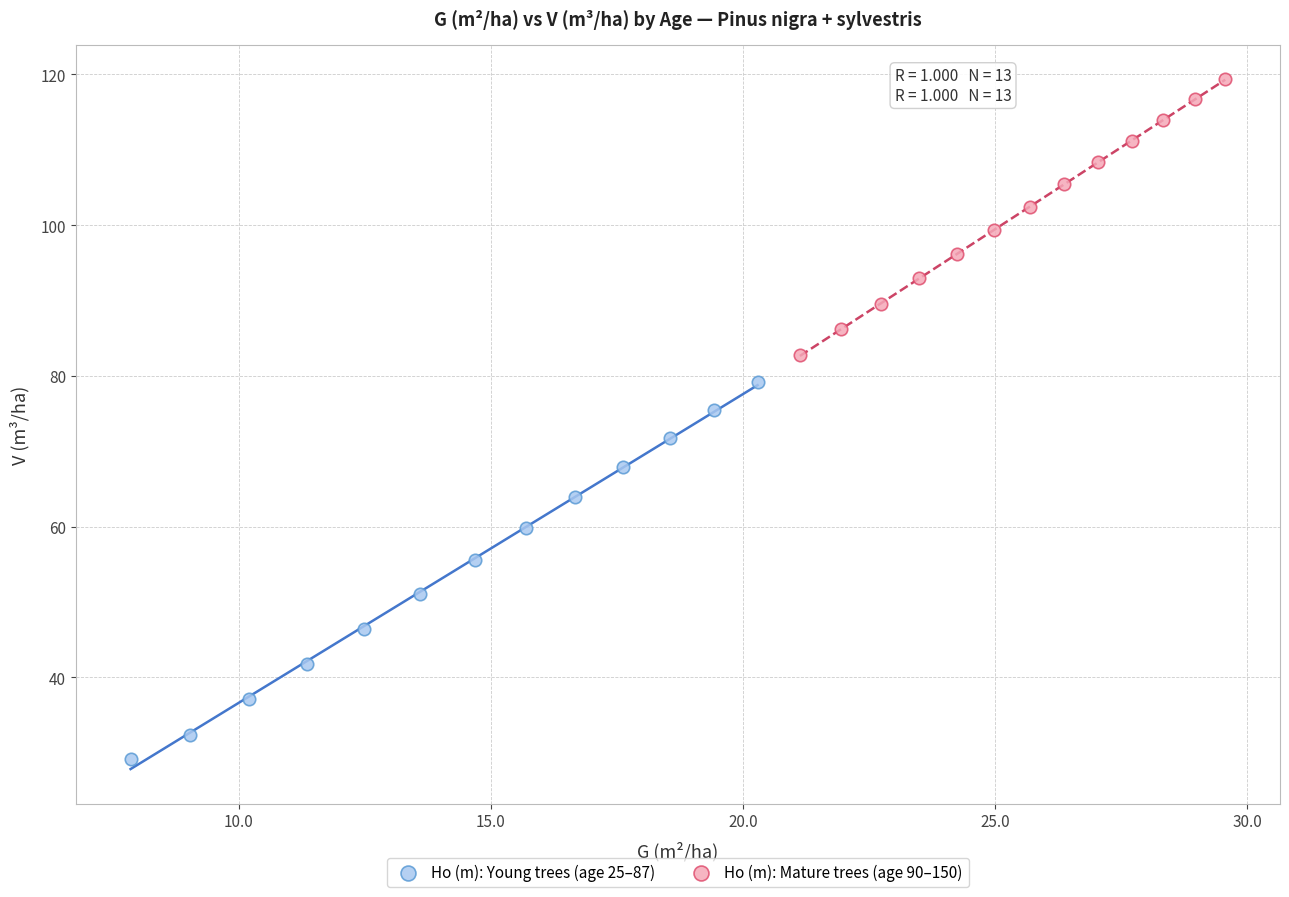

Which series contains the lowest Y value?

Ho (m): Young trees (age 25–87)